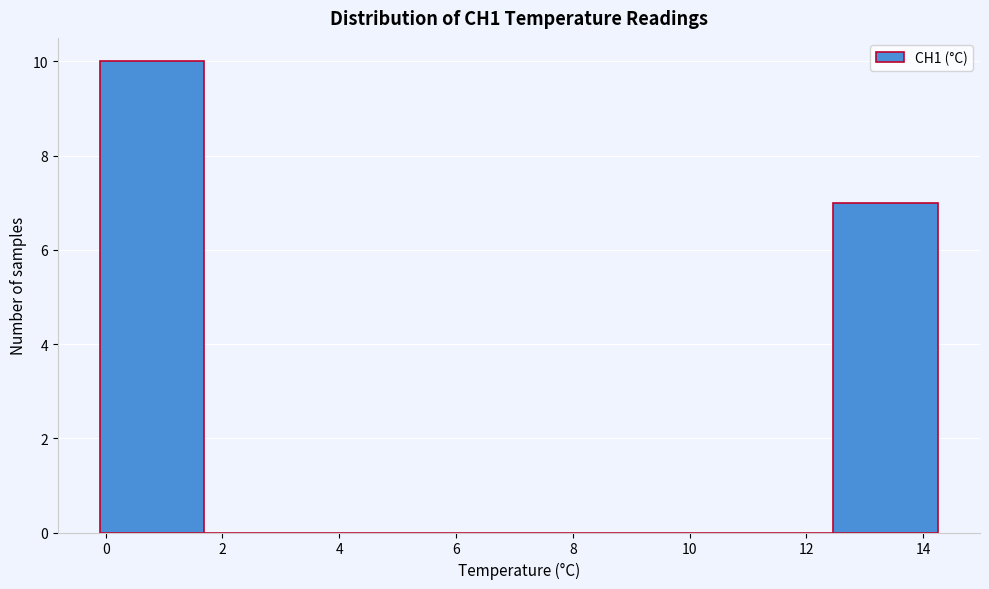

Reading left to right, list every bar in this chart as the range it spans on the x-axis followed by its height. Neither the bar edges nor the heights are printed on the chart, so give them approximately, as read against the axes.

-0.2 to 1.6: 10
1.6 to 3.4: 0
3.4 to 5.2: 0
5.2 to 7.0: 0
7.0 to 8.8: 0
8.8 to 10.6: 0
10.6 to 12.4: 0
12.4 to 14.2: 7